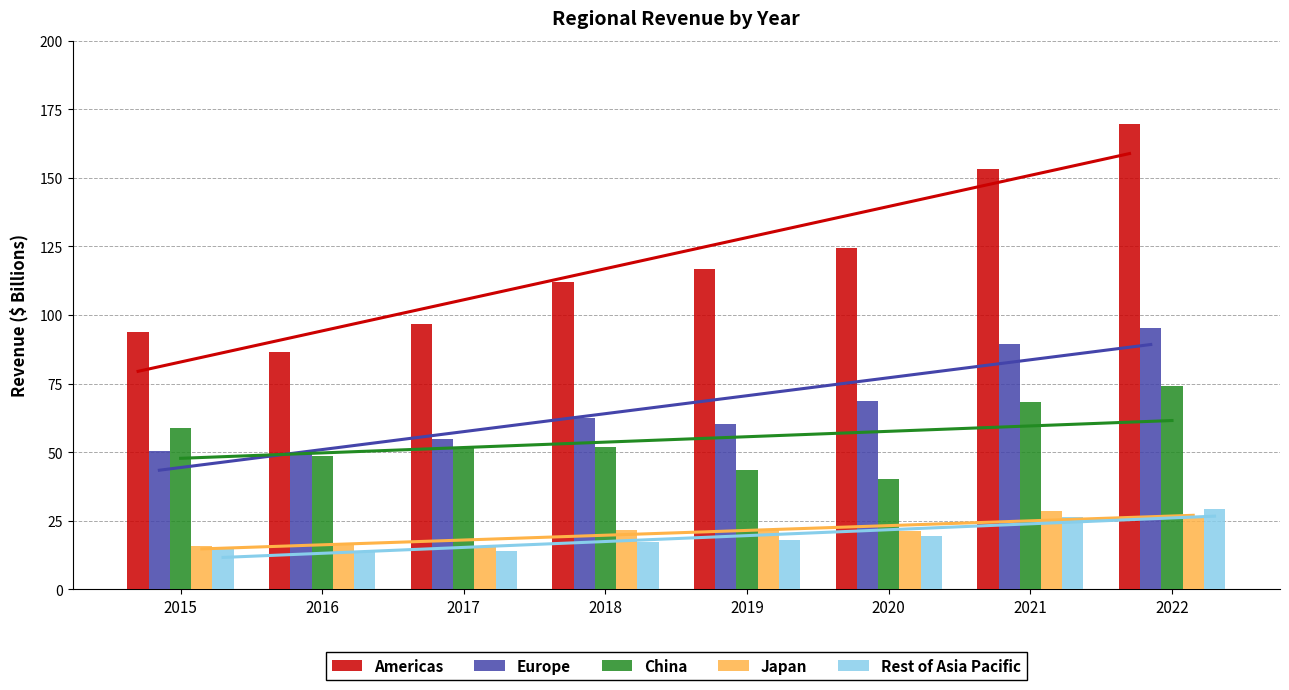

Reading left to right, extract all data points from this chart.

Americas: 2015=93.8	2016=86.6	2017=96.6	2018=112.0	2019=116.9	2020=124.5	2021=153.3	2022=169.6
Europe: 2015=50.3	2016=49.8	2017=54.9	2018=62.4	2019=60.2	2020=68.6	2021=89.3	2022=95.1
China: 2015=58.7	2016=48.5	2017=51.6	2018=51.9	2019=43.6	2020=40.3	2021=68.3	2022=74.2
Japan: 2015=15.7	2016=16.9	2017=15.3	2018=21.7	2019=21.5	2020=21.4	2021=28.4	2022=25.9
Rest of Asia Pacific: 2015=15.0	2016=13.6	2017=14.1	2018=17.4	2019=17.8	2020=19.6	2021=26.3	2022=29.3